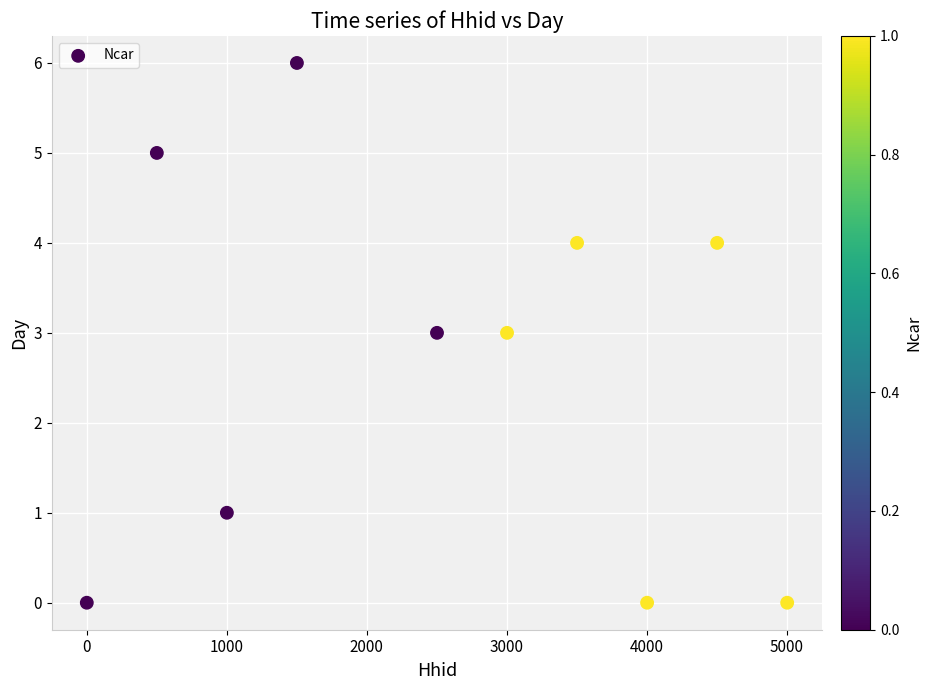

What is the range of Y values (max minus min)?

6